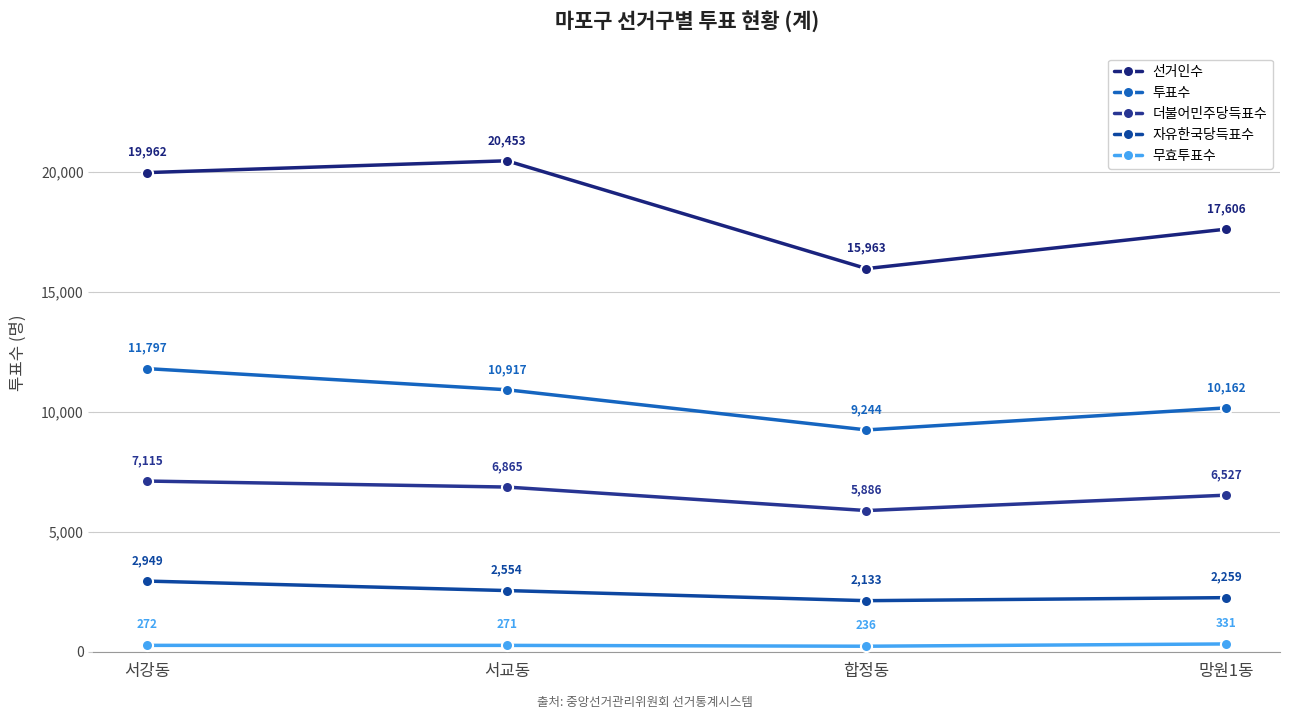

What is the difference between the 더불어민주당득표수 values at 망원1동 and 서강동?

588